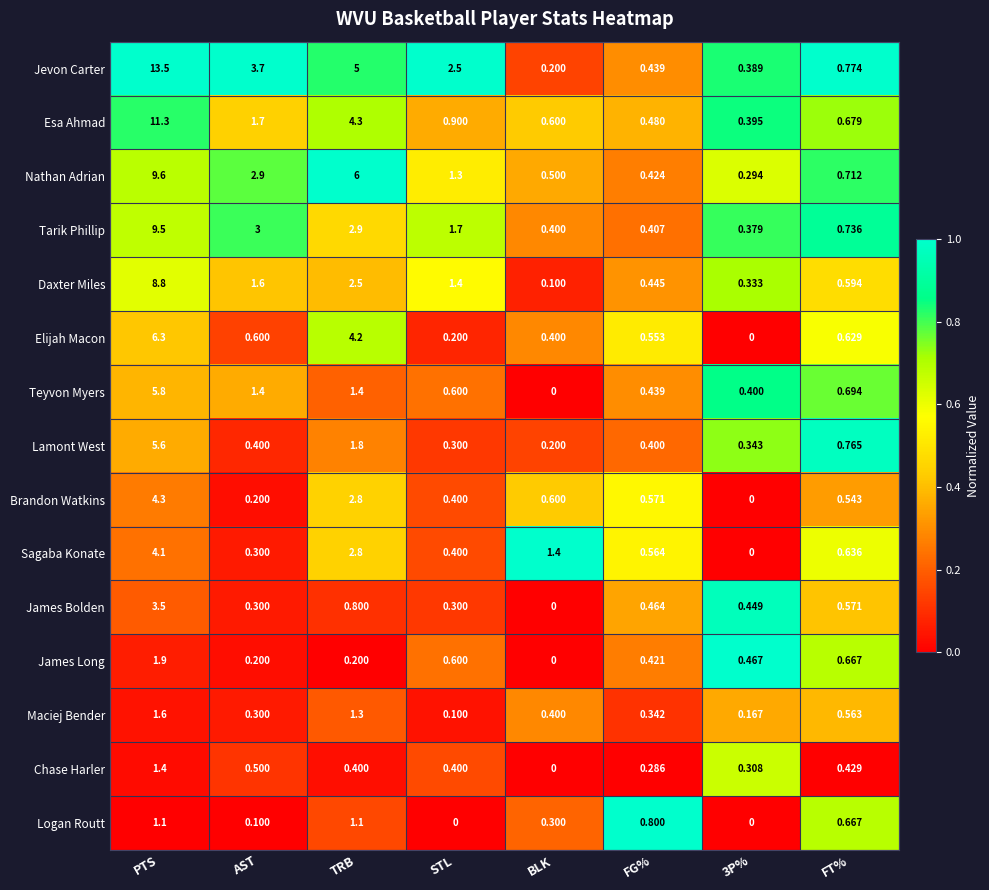

What is the spread (max minus min) of values at BLK?

1.4